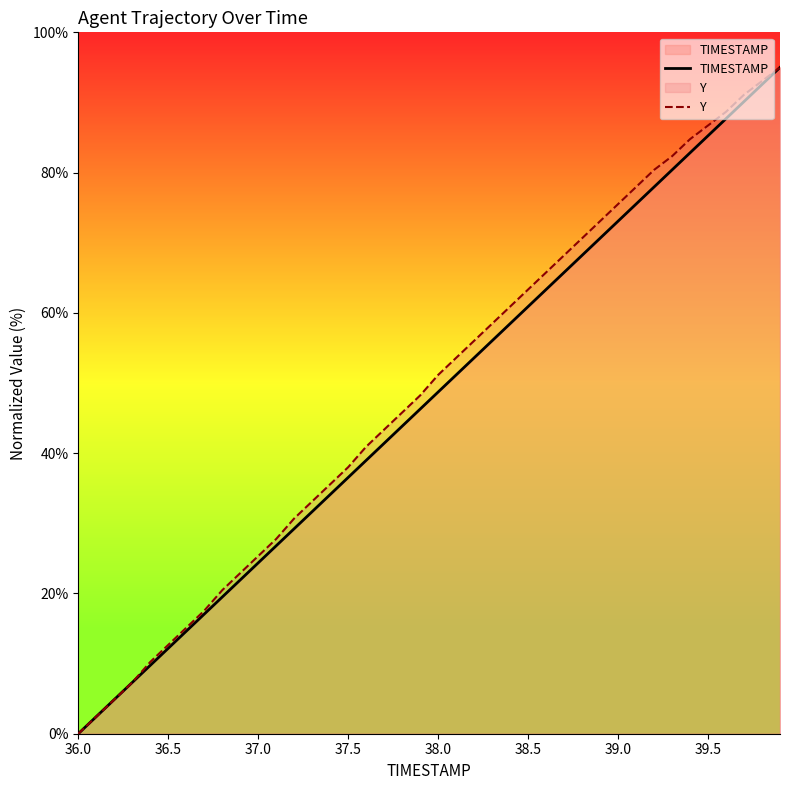

List the series in order of their peak value, highest first.

TIMESTAMP, Y